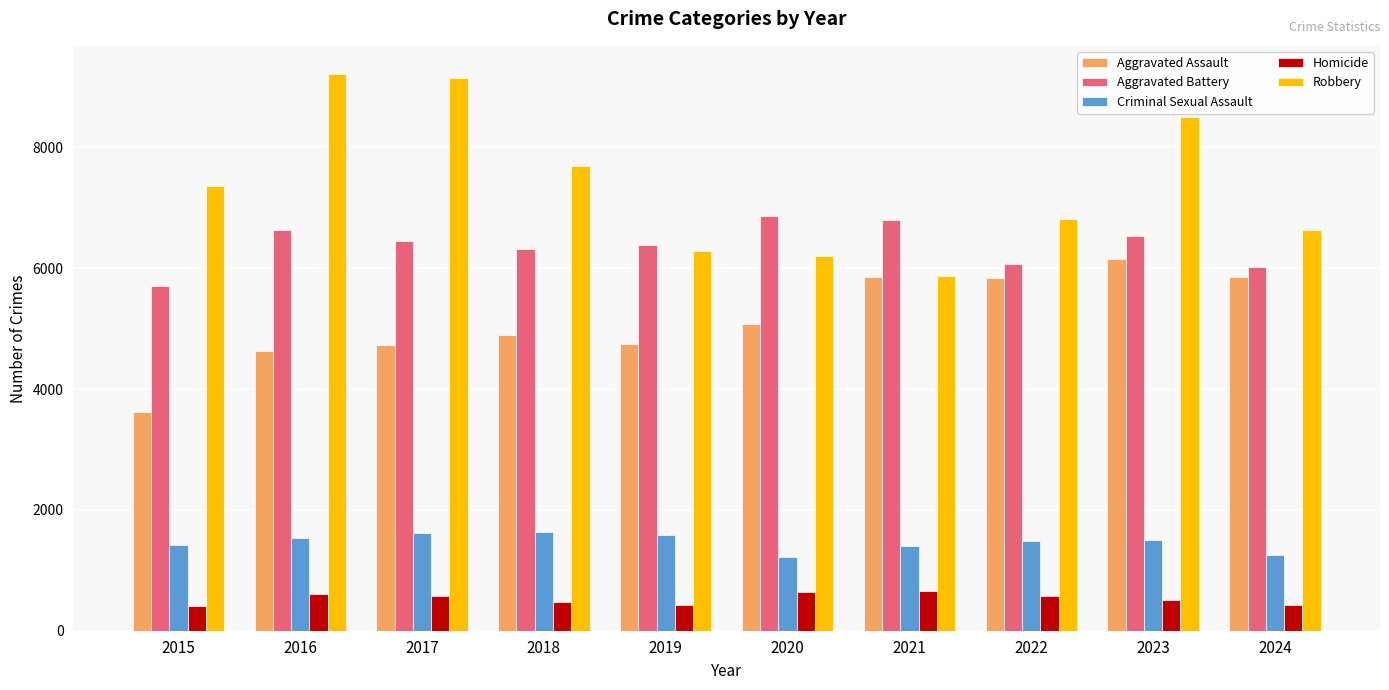

What is the value of the Robbery bar at the 7th from the left?

5876